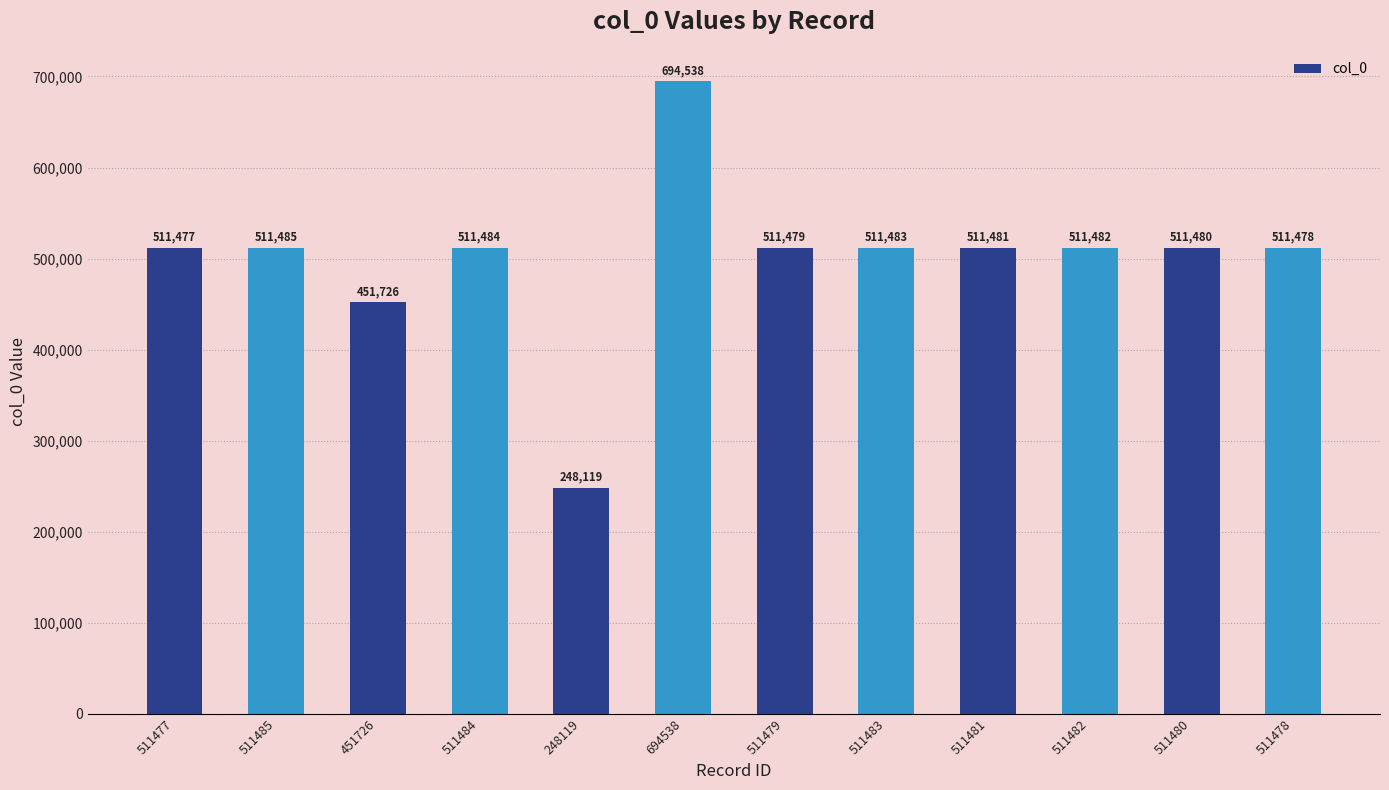

Reading left to right, what are all the values shown in this chart?

511477=511477	511485=511485	451726=451726	511484=511484	248119=248119	694538=694538	511479=511479	511483=511483	511481=511481	511482=511482	511480=511480	511478=511478